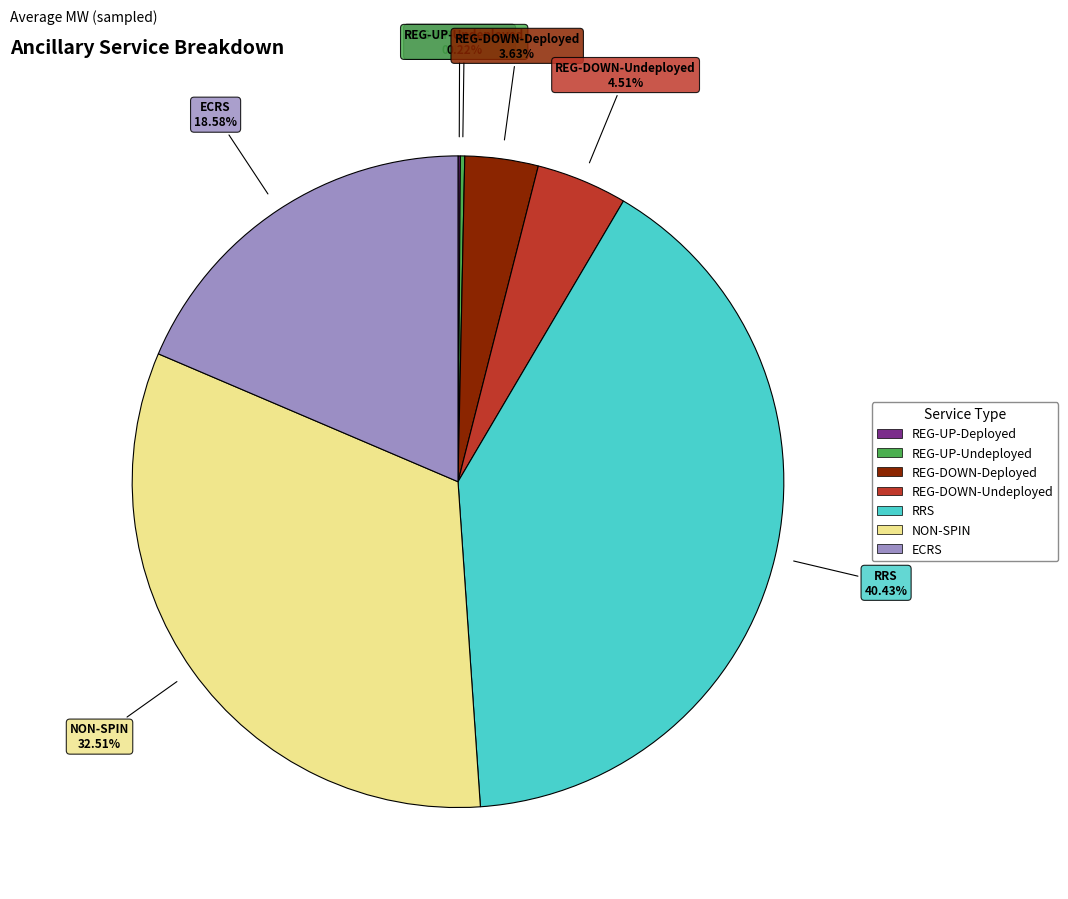

Approximately how many times larger is the value at ECRS compared to REG-DOWN-Deployed?

5.1